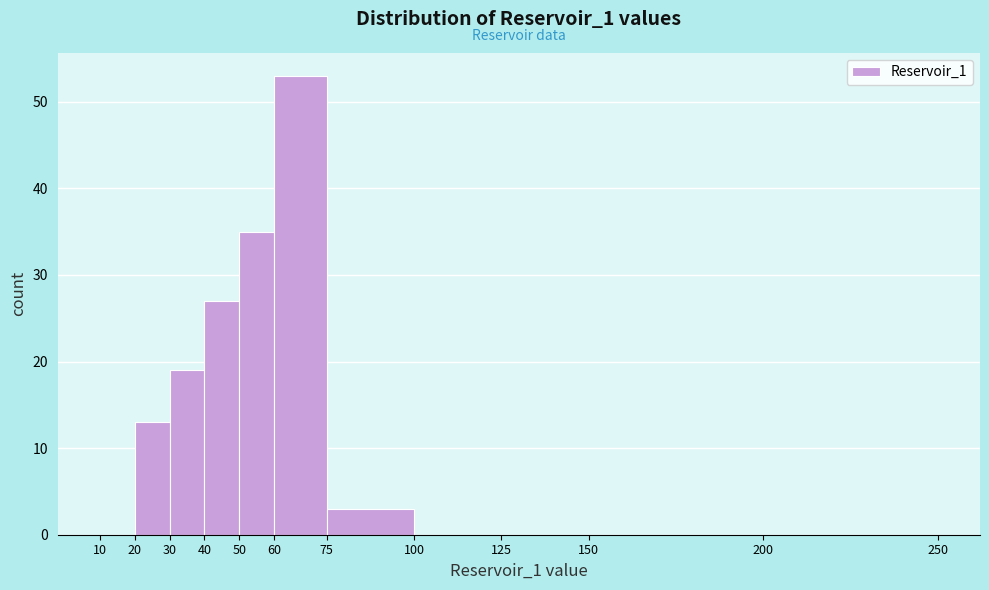

How tall is the bar that spans 60 to 75 on the x-axis? The values are not printed on the chart, so give them approximately, as read against the axis.

53